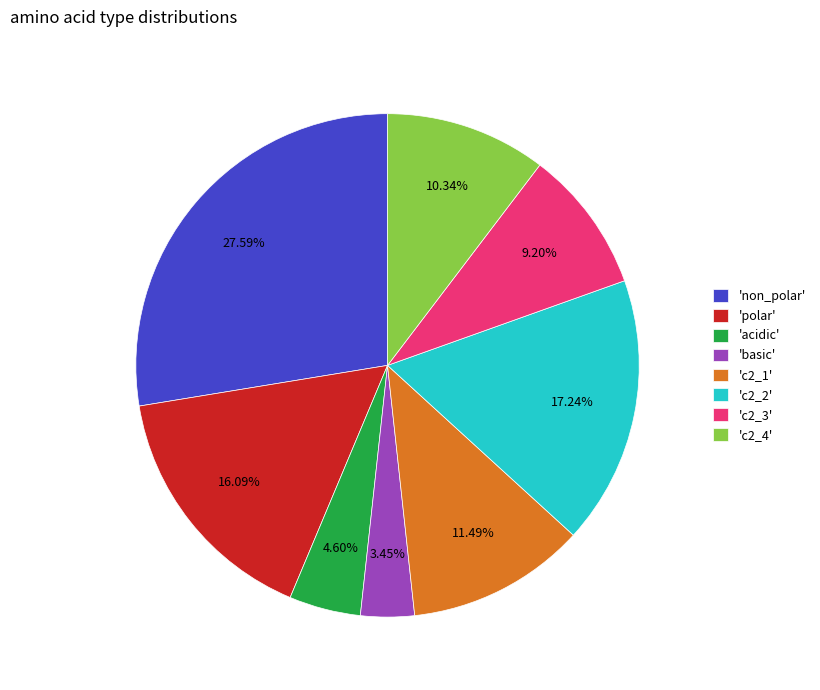

Is 'c2_2' the majority of the pie?

No